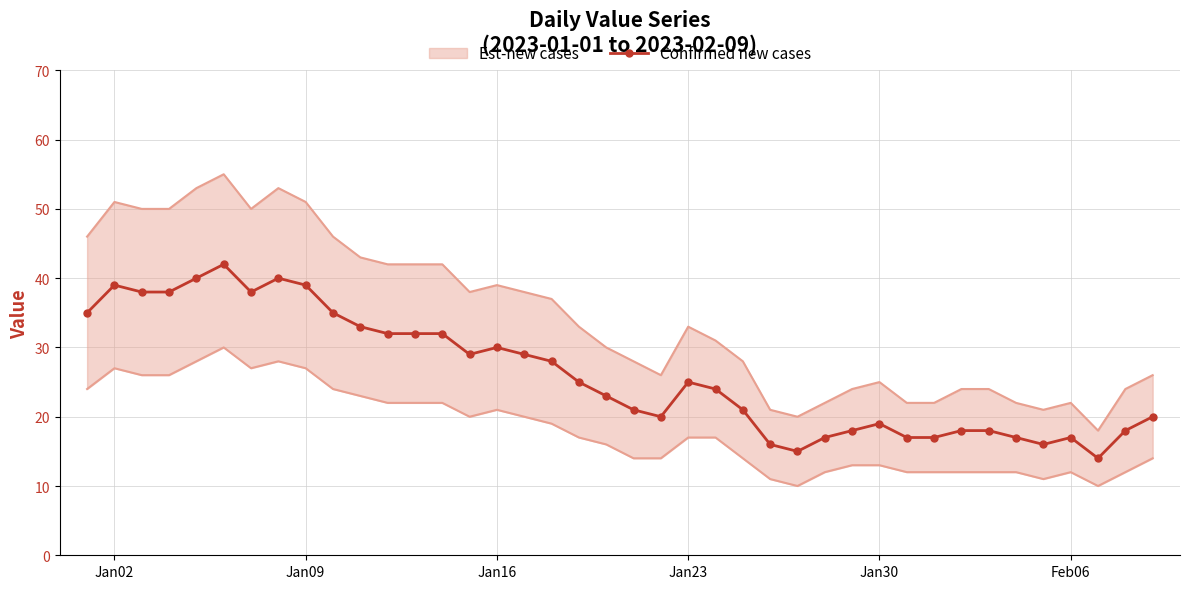

What is the lowest value of the Confirmed new cases series?

14